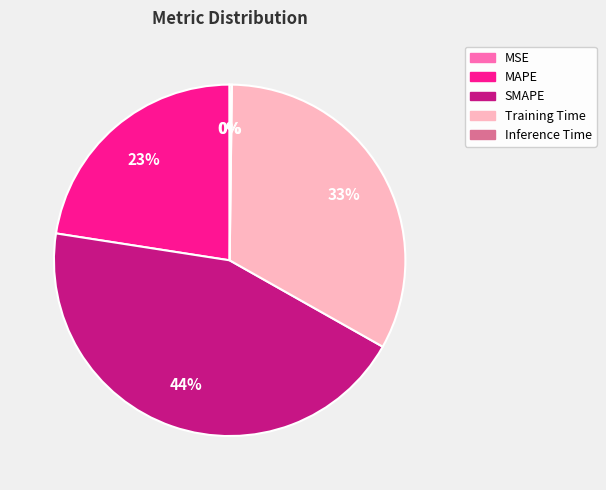

Which slice is the largest?

SMAPE